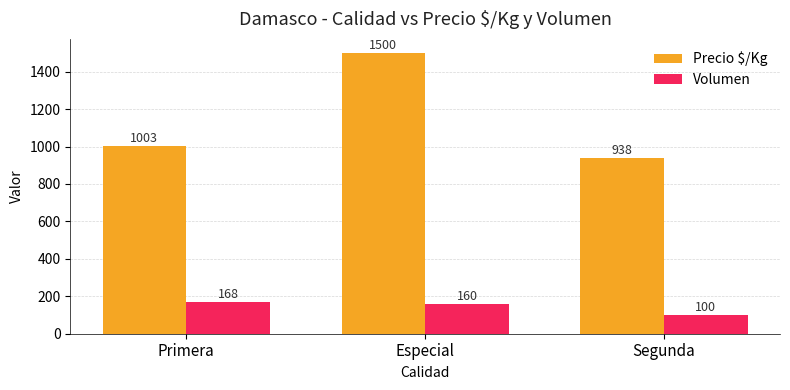

What position from the left is Especial?

2